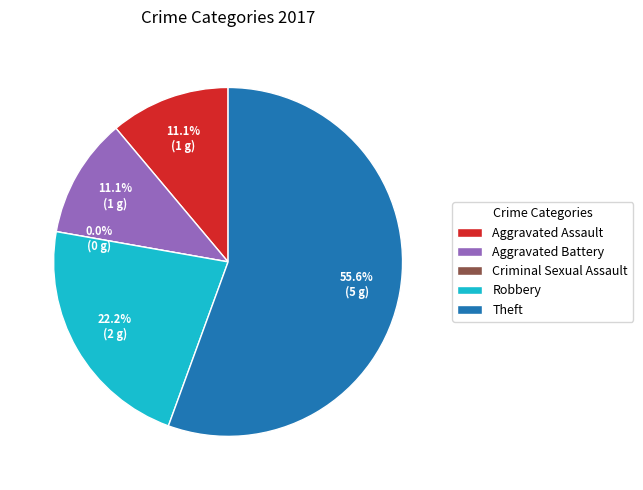

Is Theft the majority of the pie?

Yes